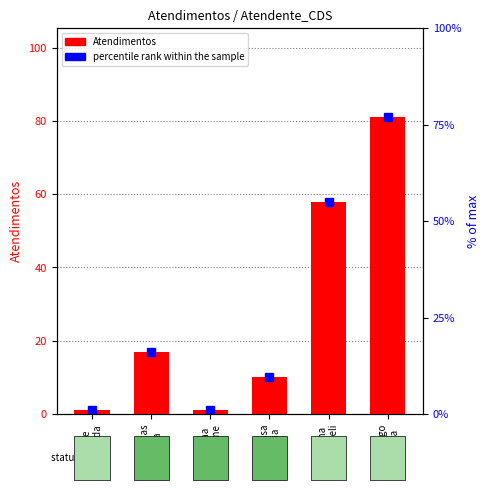

What is the average value?

28